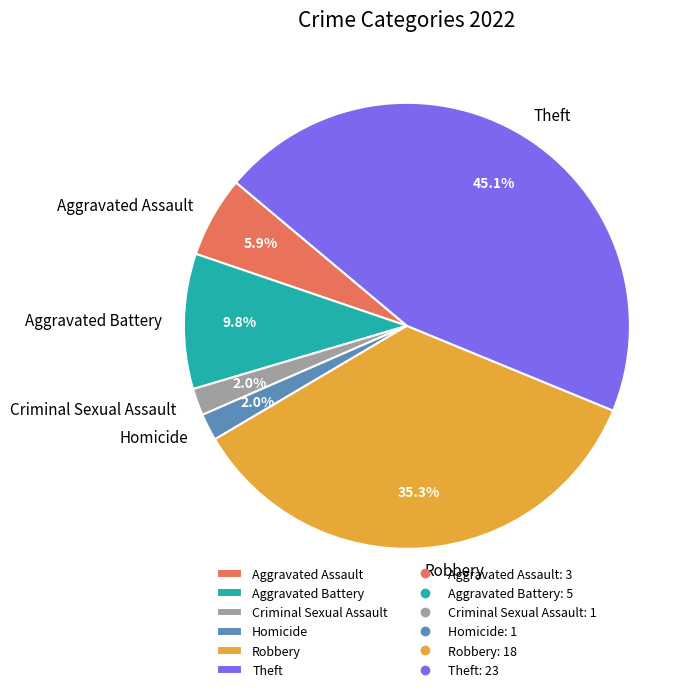

To the nearest percent, what is the difference between the largest and smallest slice percentages?

43%